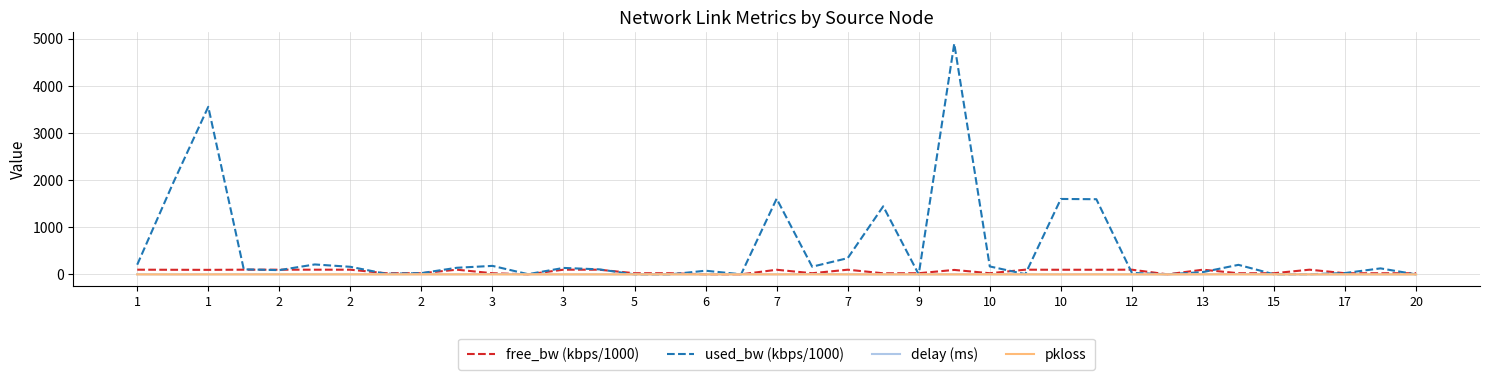

Which series has the widest spread of values?

used_bw (kbps/1000)